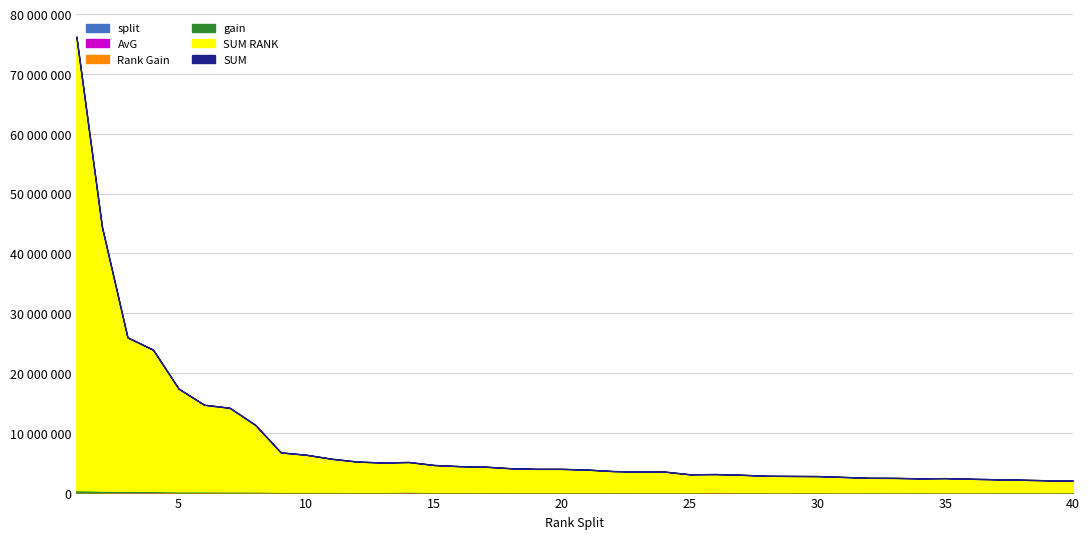

True or false: gain and AvG intersect in this chart.

False